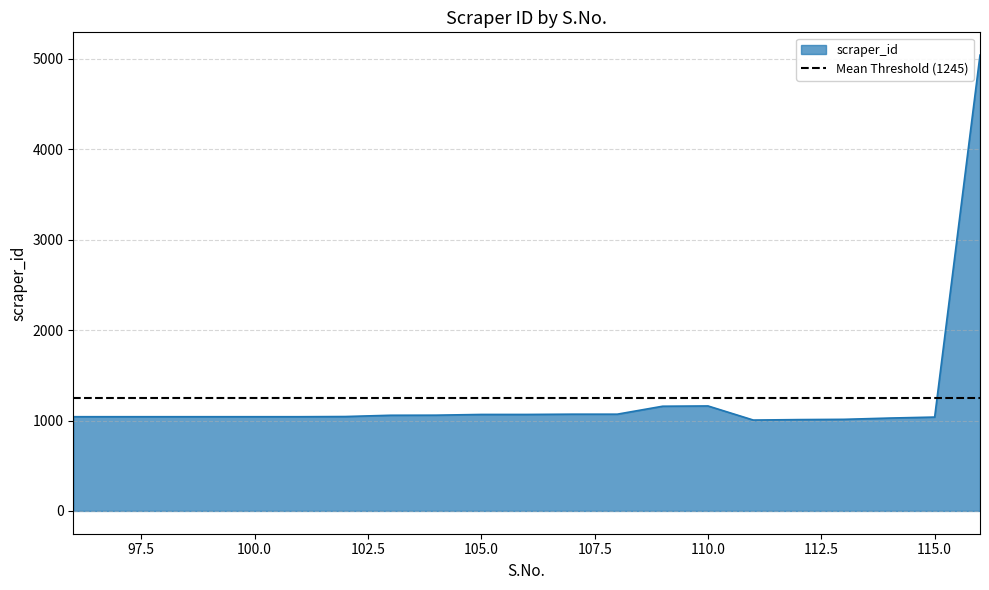

Between 107 and 102, which is larger?

107